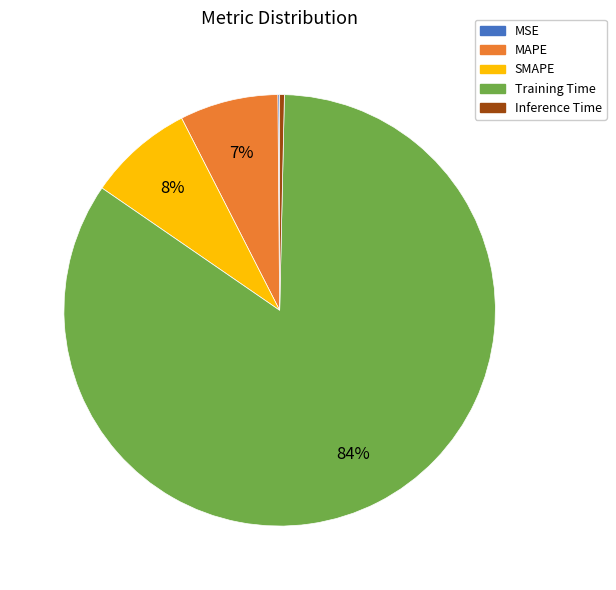

What is the largest slice in the pie chart?

Training Time